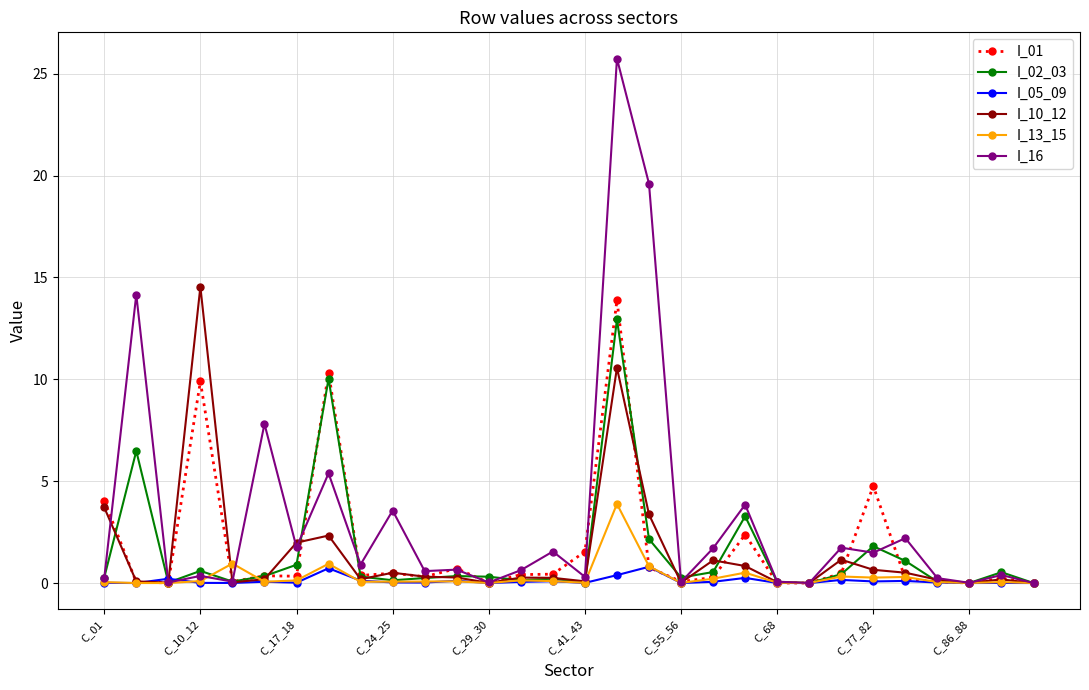

How many lines are shown in the chart?

6